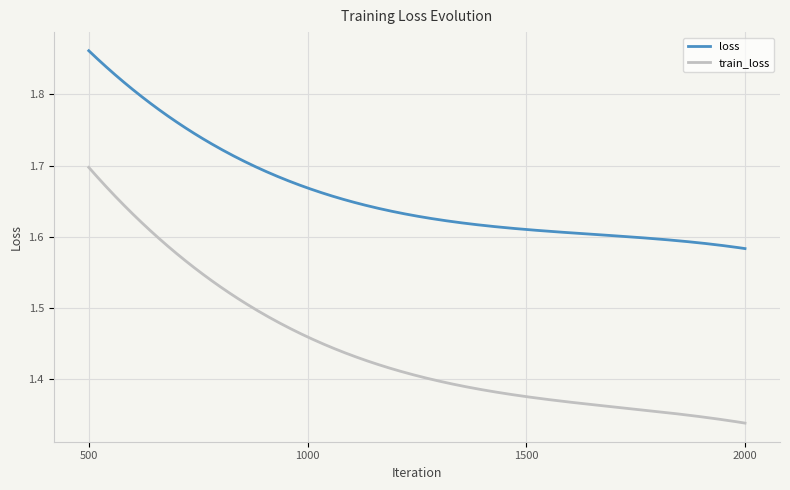

Which series has the widest spread of values?

train_loss